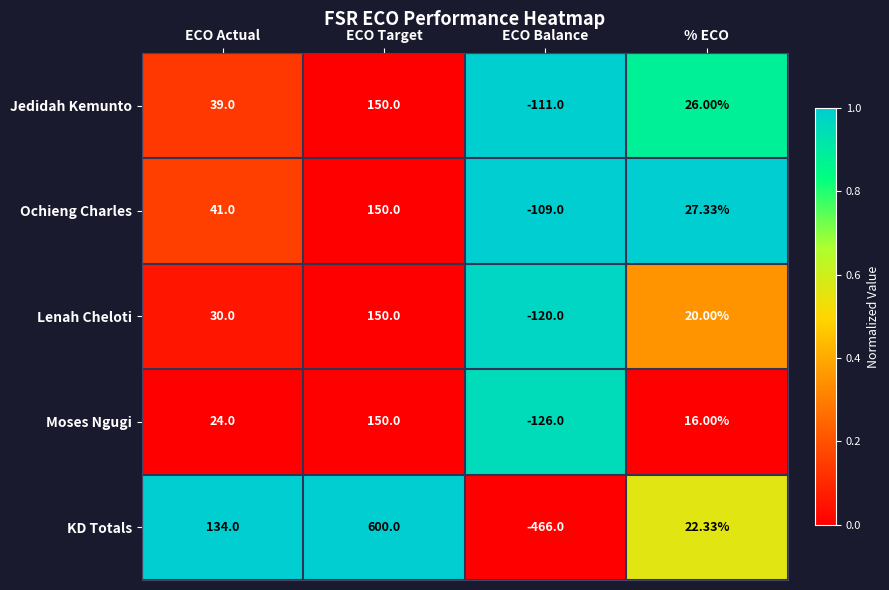

At ECO Actual, list the series in order from smallest to largest.

Moses Ngugi, Lenah Cheloti, Jedidah Kemunto, Ochieng Charles, KD Totals